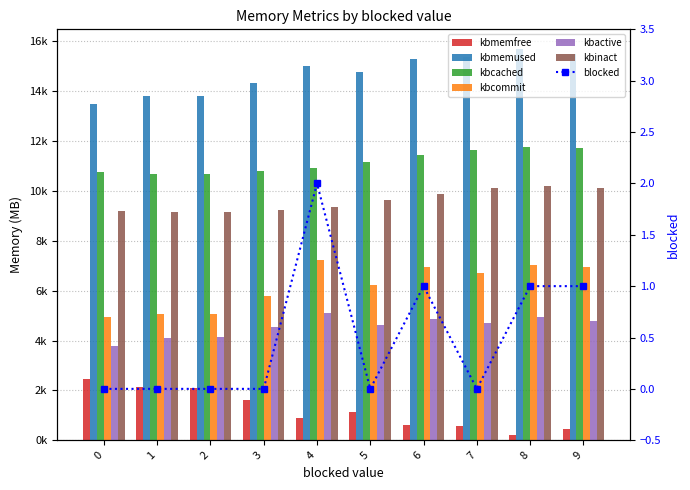

At which label is kbmemused closest to 14589?

5